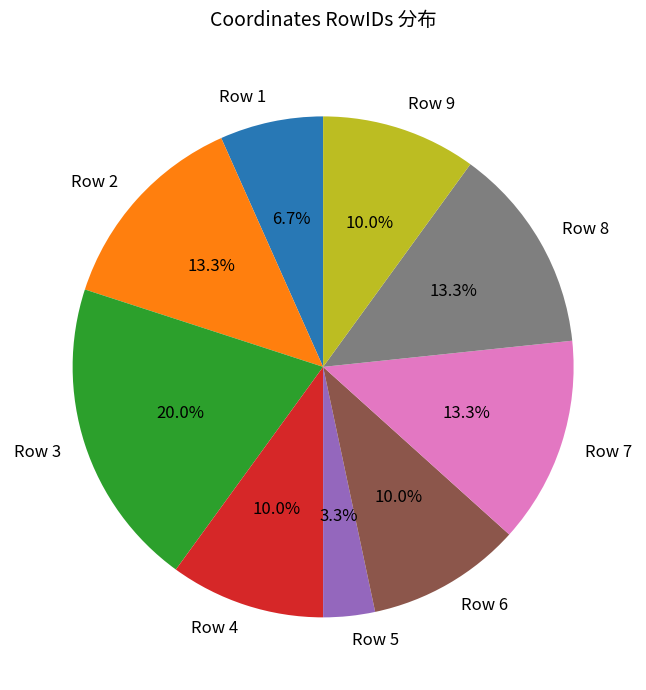

Approximately how many times larger is the value at Row 1 compared to Row 4?

0.7